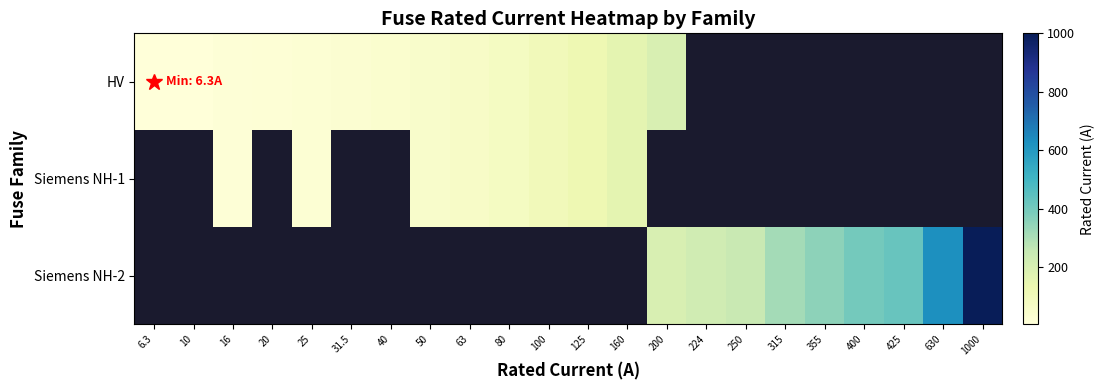

Rank the series by their average value, from lowest to highest.

HV, Siemens NH-1, Siemens NH-2